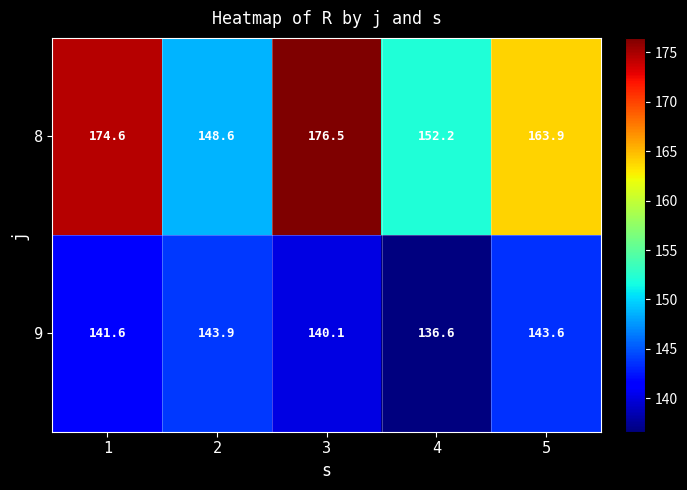

Rank the categories by 9 value from lowest to highest.

4, 3, 1, 5, 2